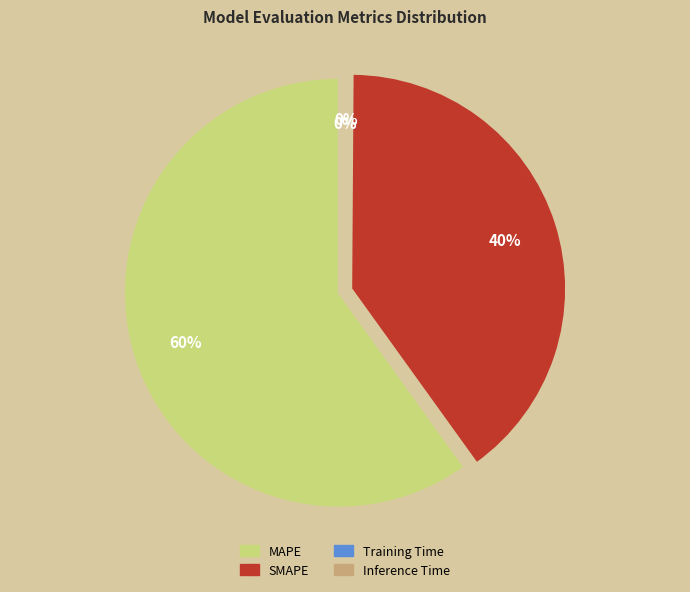

How many slices are in this pie chart?

4